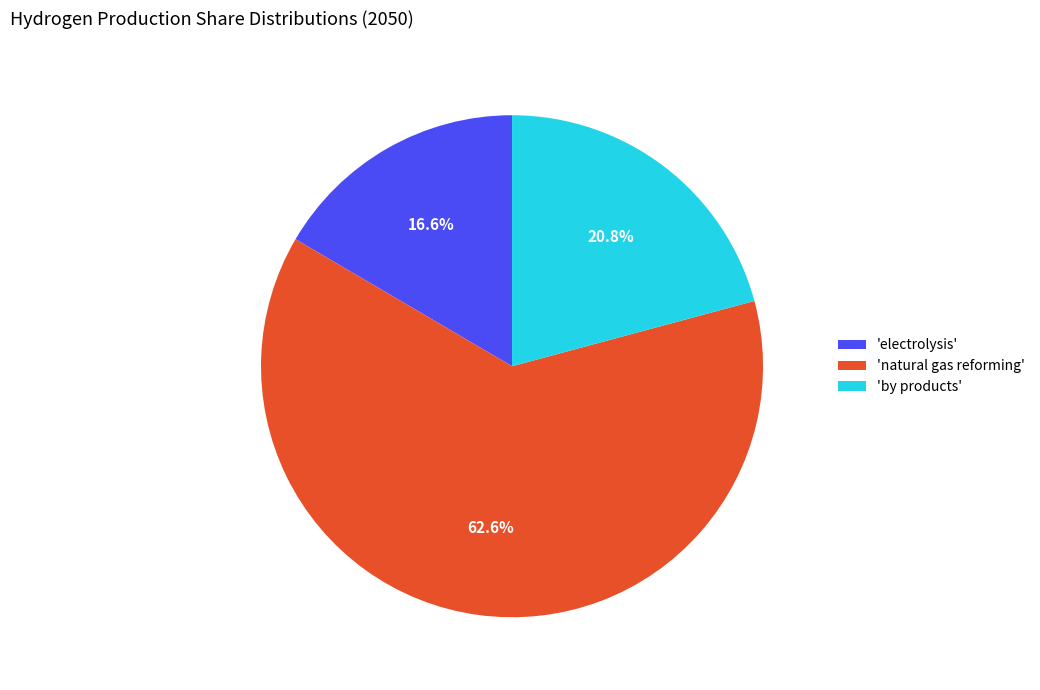

What percentage is NOT represented by 'electrolysis'?

83.4%